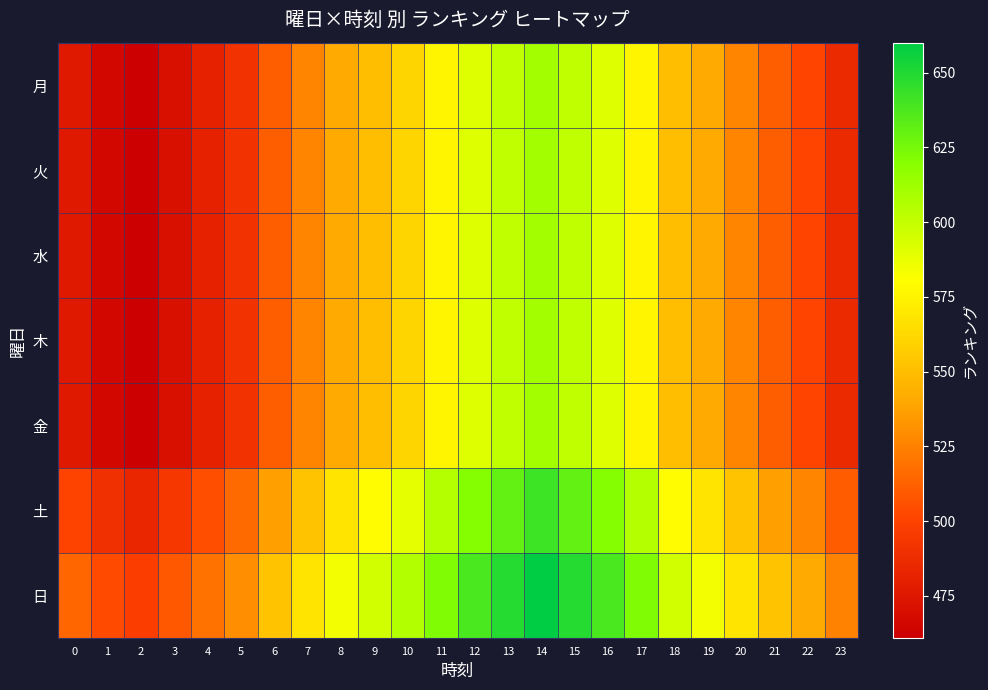

What is the total value across all series at 22?

3572